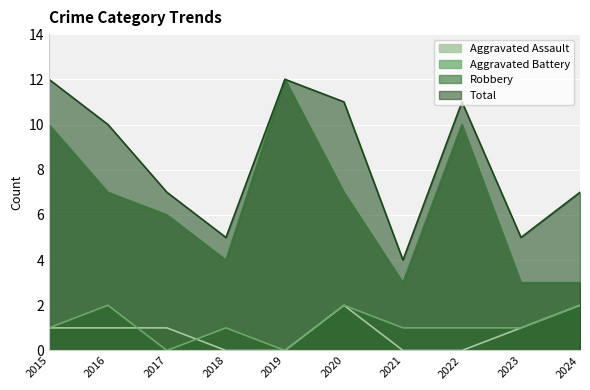

Read the Total value at 2019.

12